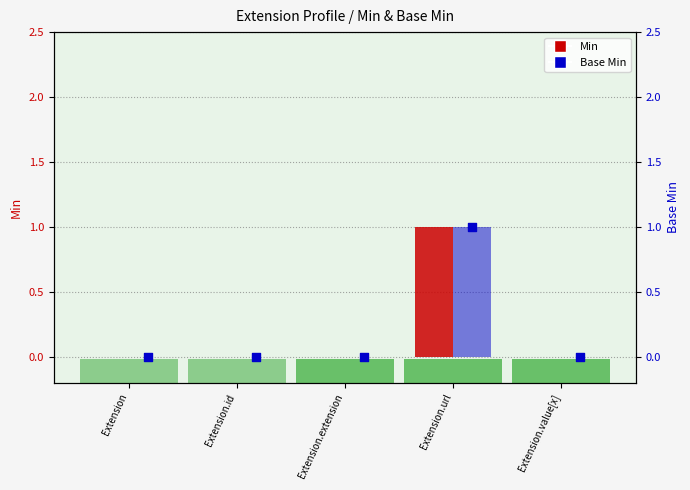

Which series has the widest spread of Y values?

Min